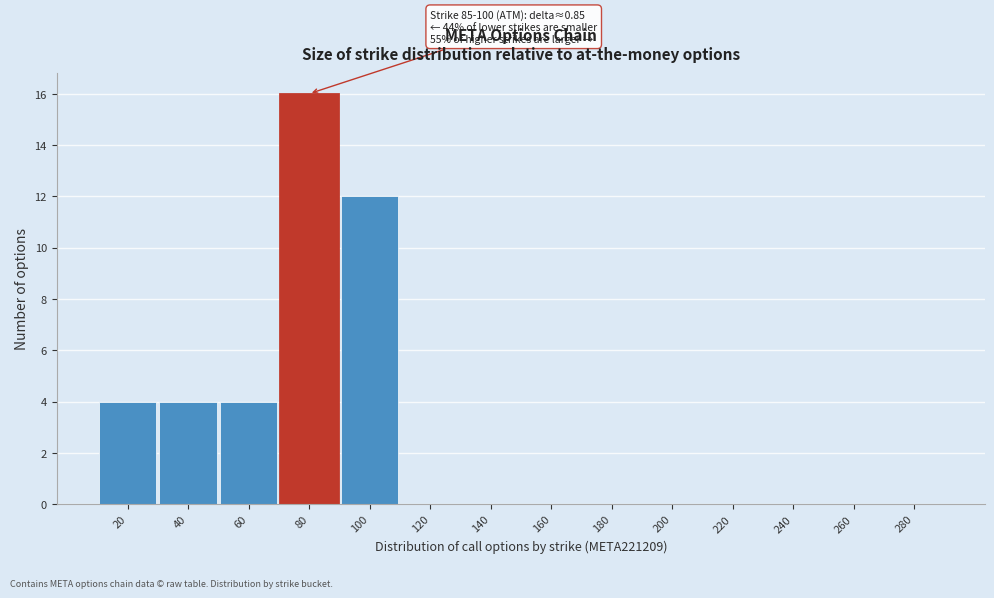

Reading right to left, what are all the values shown in this chart?

280=0	260=0	240=0	220=0	200=0	180=0	160=0	140=0	120=0	100=12	80=16	60=4	40=4	20=4